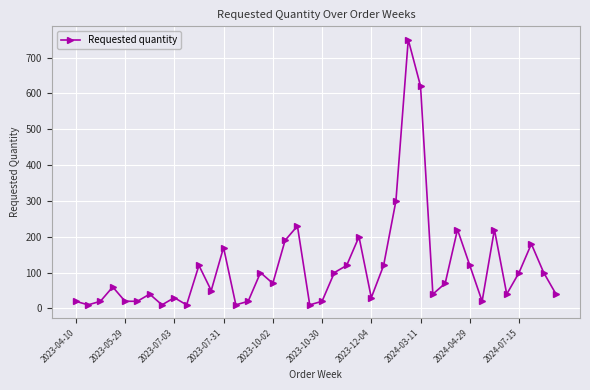

What is the sum of all values?

4620